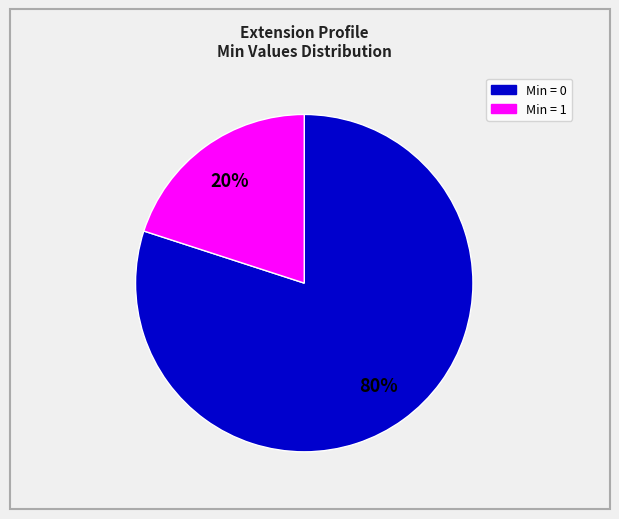

To the nearest percent, what is the average slice percentage?

50%